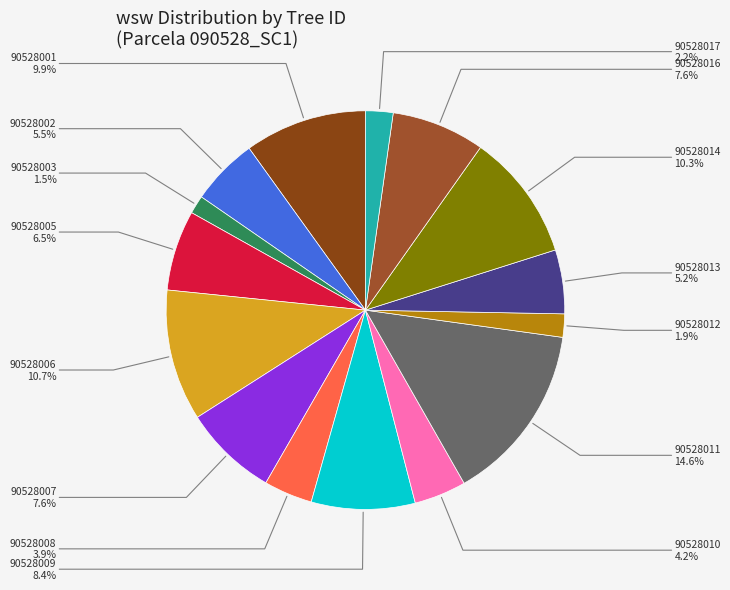

Does 90528011 represent more than half of the total?

No